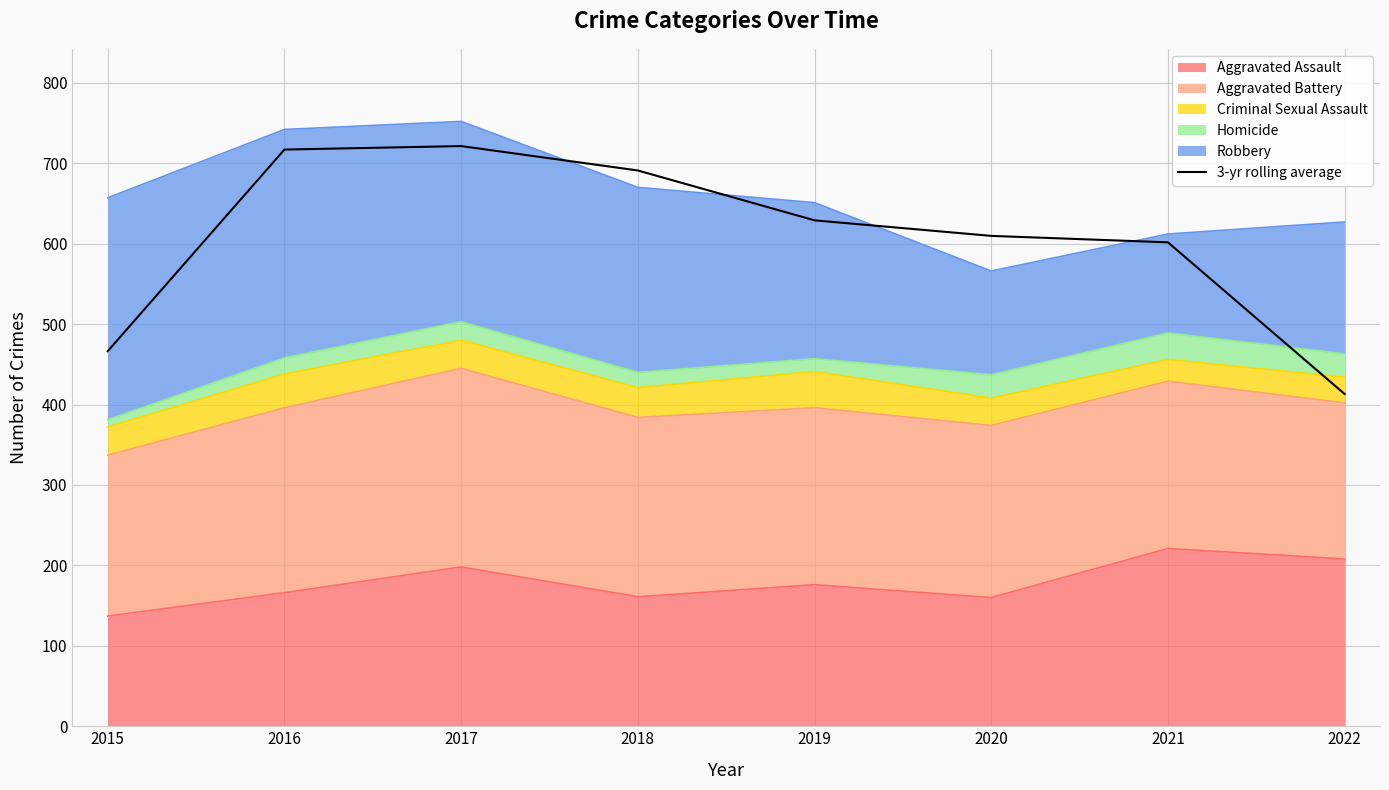

Reading left to right, extract all data points from this chart.

466.3	717.0	721.3	691.0	629.0	609.7	601.7	413.0